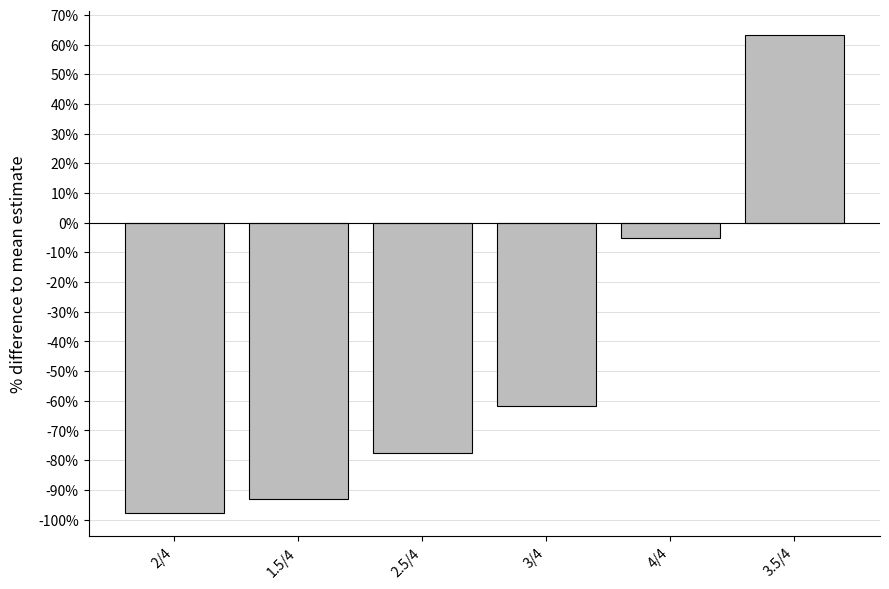

At which label does the data first exceed -61?

4/4